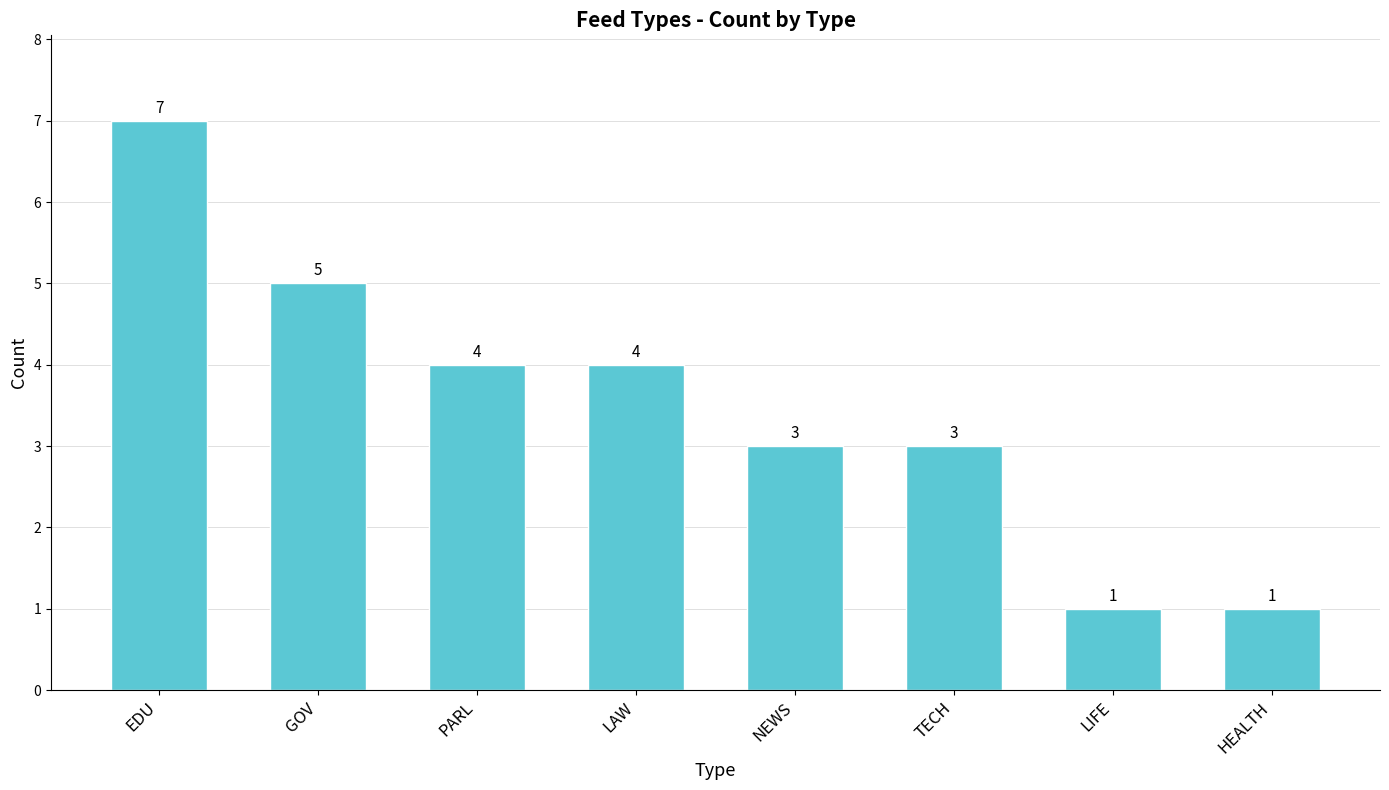

What is the approximate value at GOV?

5